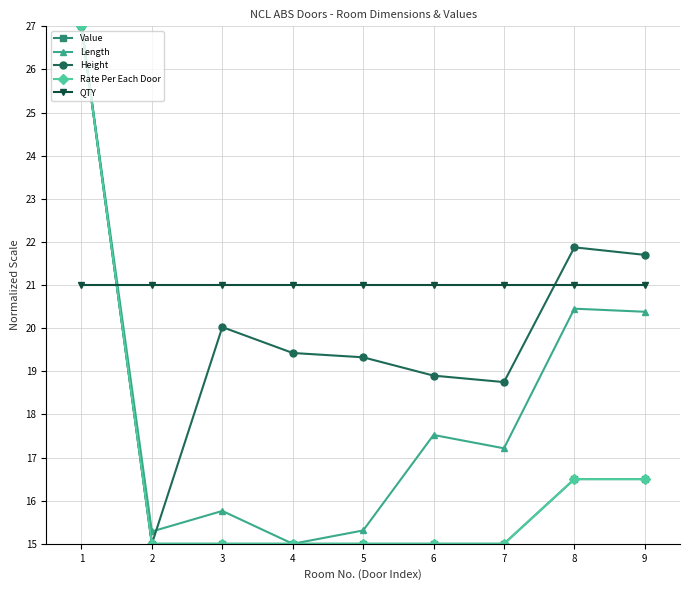

True or false: Height has more than 2 points higher than both neighbors.

False